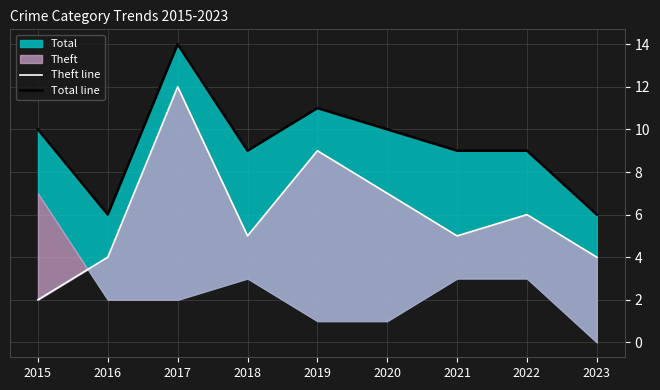

How many Total line values are between 9 and 10?

5